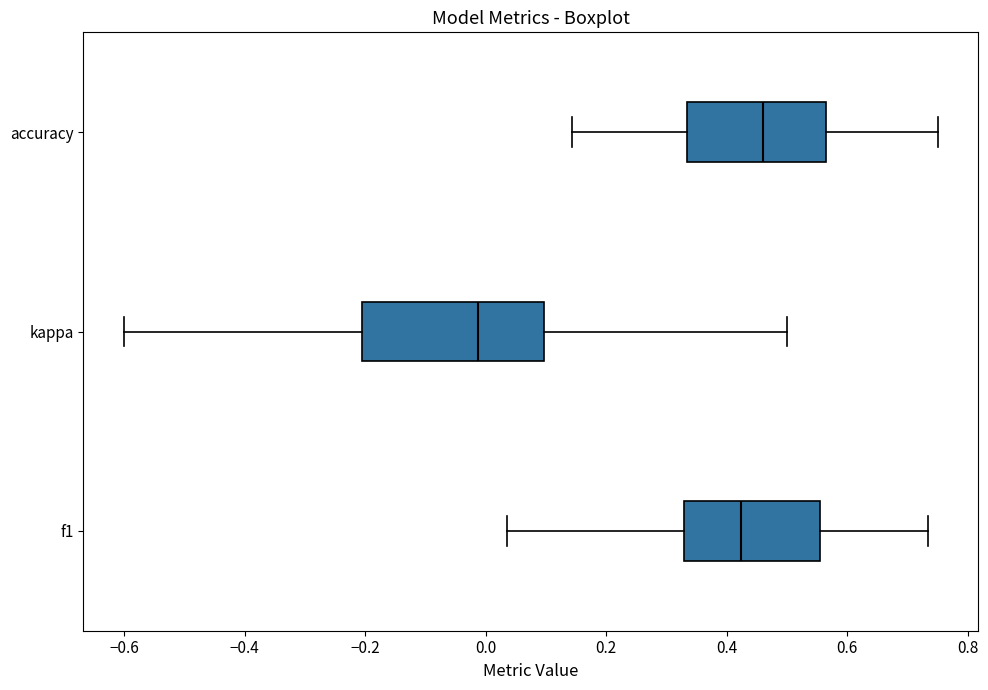

Reading bottom to top, read every box against the x-axis: the position of its median line, the range the box covers, and the ends of its whiskers. The values are not printed on the chart, so give them approximately, as read against the axis.

f1: median 0.42, box 0.32 to 0.56, whiskers 0.04 to 0.74
kappa: median -0.02, box -0.20 to 0.10, whiskers -0.60 to 0.50
accuracy: median 0.46, box 0.34 to 0.56, whiskers 0.14 to 0.76